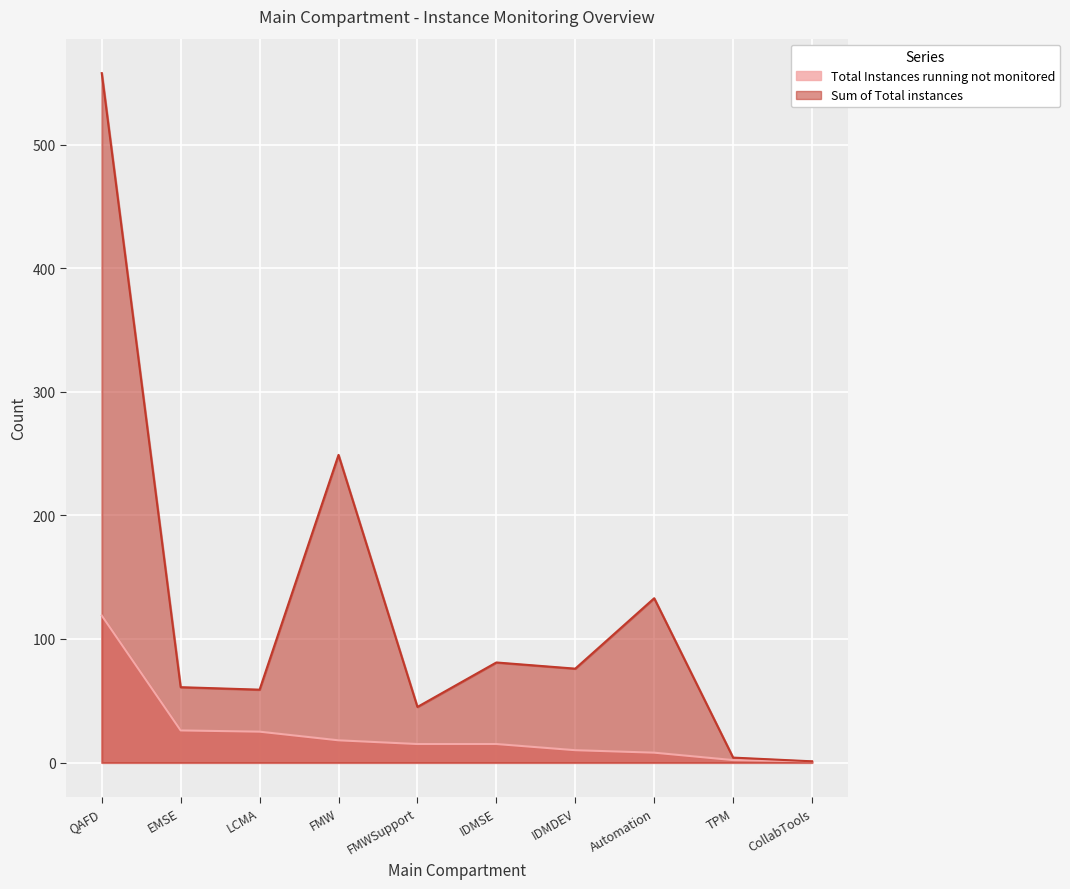

What is the difference between the Total Instances running not monitored values at Automation and FMWSupport?

7